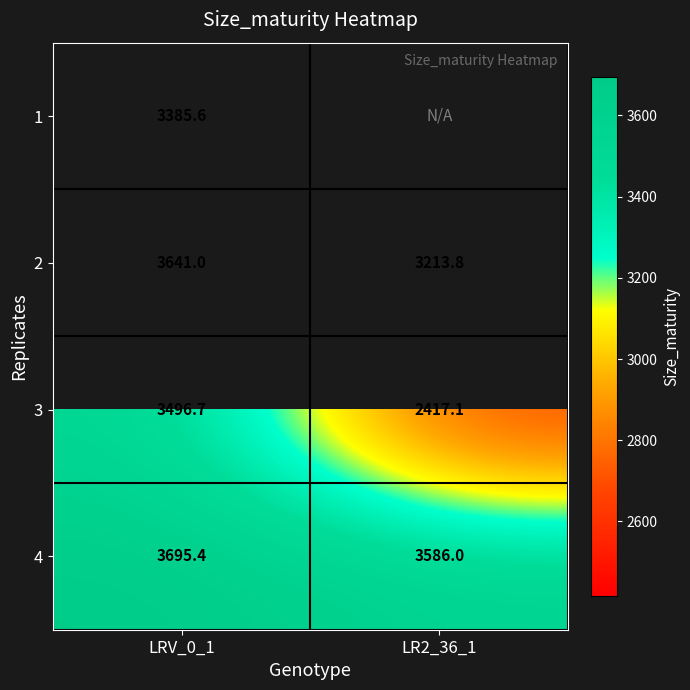

Which category has the lowest value in the 2 series?

LR2_36_1